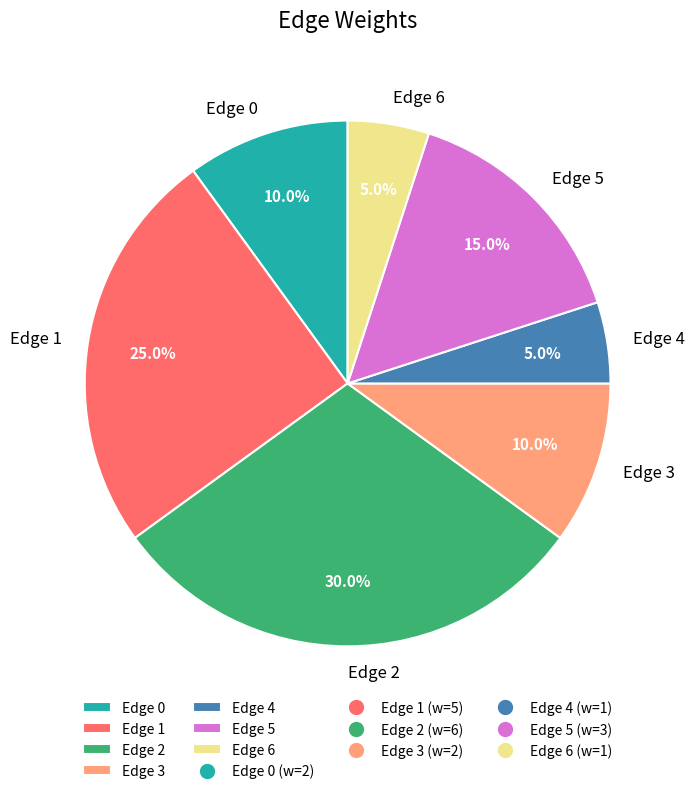

Does Edge 0 account for over 50% of the chart?

No